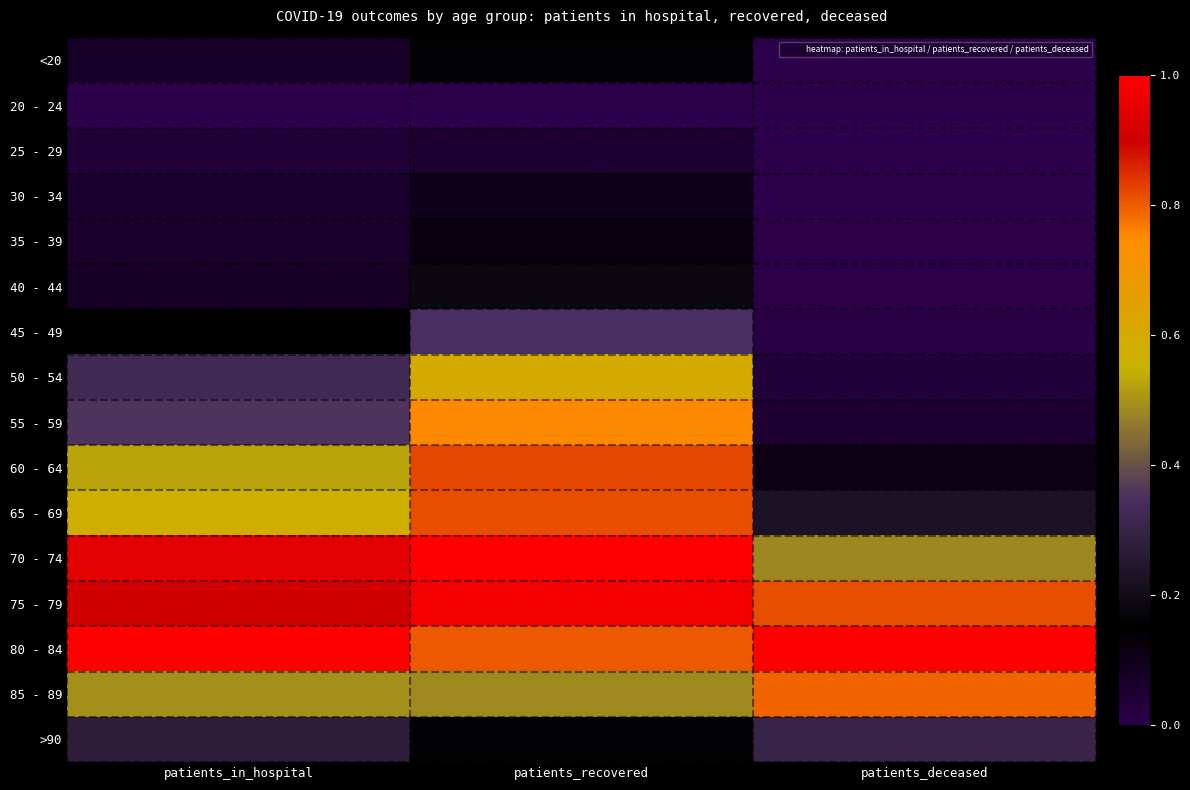

Reading right to left, transcribe all the data shown in this chart.

<20: patients_deceased=0.0	patients_recovered=0.2	patients_in_hospital=0.1
20 - 24: patients_deceased=0.0	patients_recovered=0.0	patients_in_hospital=0.0
25 - 29: patients_deceased=0.0	patients_recovered=0.1	patients_in_hospital=0.0
30 - 34: patients_deceased=0.0	patients_recovered=0.1	patients_in_hospital=0.1
35 - 39: patients_deceased=0.0	patients_recovered=0.1	patients_in_hospital=0.1
40 - 44: patients_deceased=0.0	patients_recovered=0.2	patients_in_hospital=0.1
45 - 49: patients_deceased=0.0	patients_recovered=0.4	patients_in_hospital=0.1
50 - 54: patients_deceased=0.0	patients_recovered=0.6	patients_in_hospital=0.3
55 - 59: patients_deceased=0.1	patients_recovered=0.8	patients_in_hospital=0.4
60 - 64: patients_deceased=0.1	patients_recovered=0.8	patients_in_hospital=0.5
65 - 69: patients_deceased=0.2	patients_recovered=0.8	patients_in_hospital=0.6
70 - 74: patients_deceased=0.5	patients_recovered=1.0	patients_in_hospital=0.9
75 - 79: patients_deceased=0.8	patients_recovered=1.0	patients_in_hospital=0.9
80 - 84: patients_deceased=1.0	patients_recovered=0.8	patients_in_hospital=1.0
85 - 89: patients_deceased=0.8	patients_recovered=0.5	patients_in_hospital=0.5
>90: patients_deceased=0.3	patients_recovered=0.2	patients_in_hospital=0.3